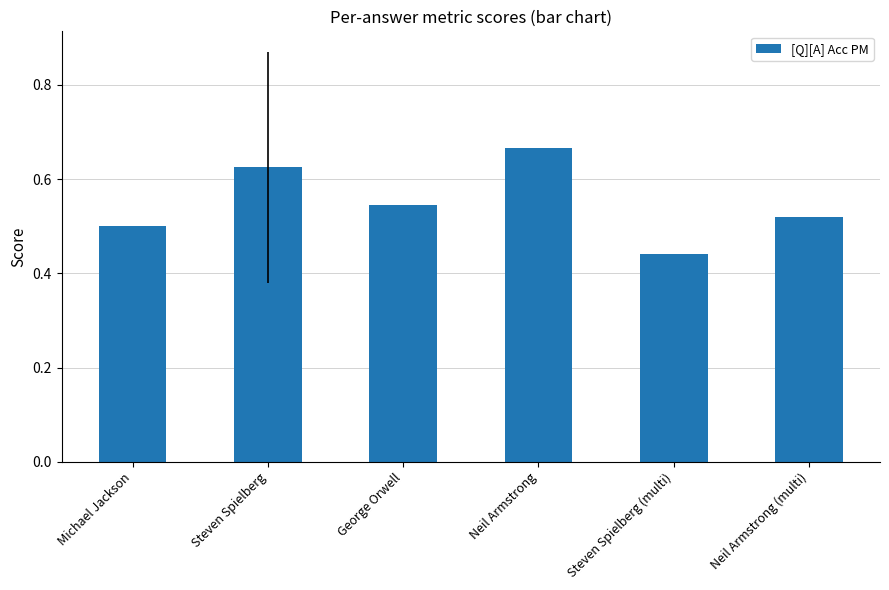

At which category does the chart reach its peak across all series?

Neil Armstrong